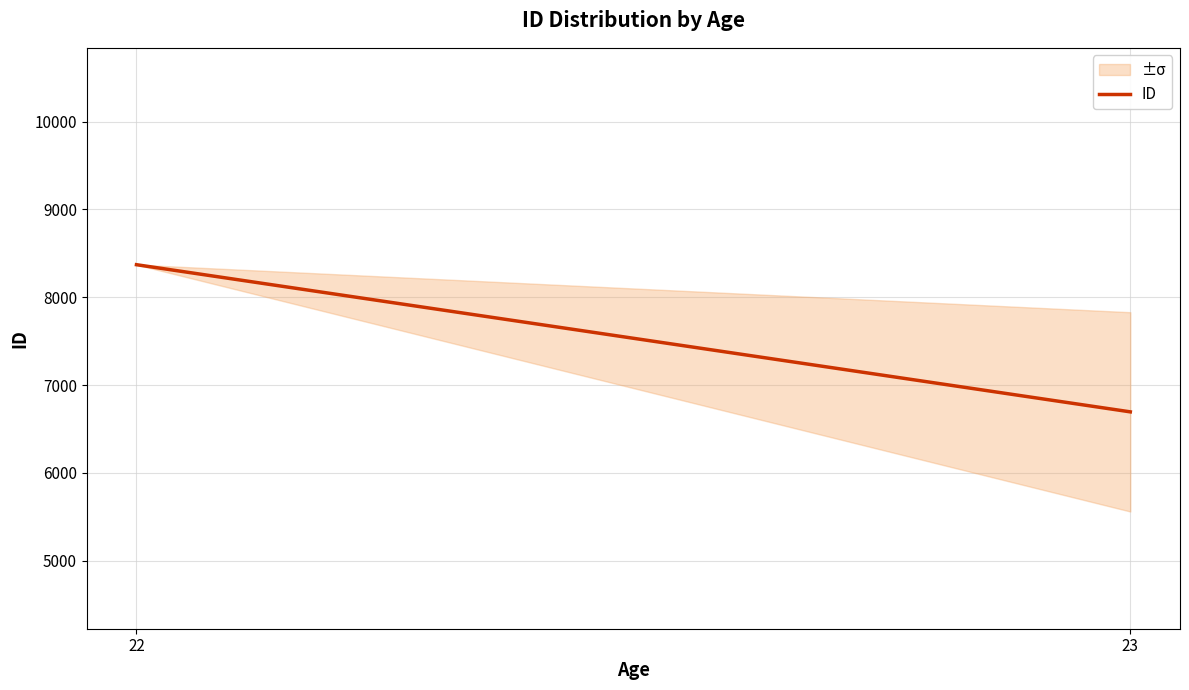

Reading right to left, extract all data points from this chart.

23=6695.5	22=8371.0